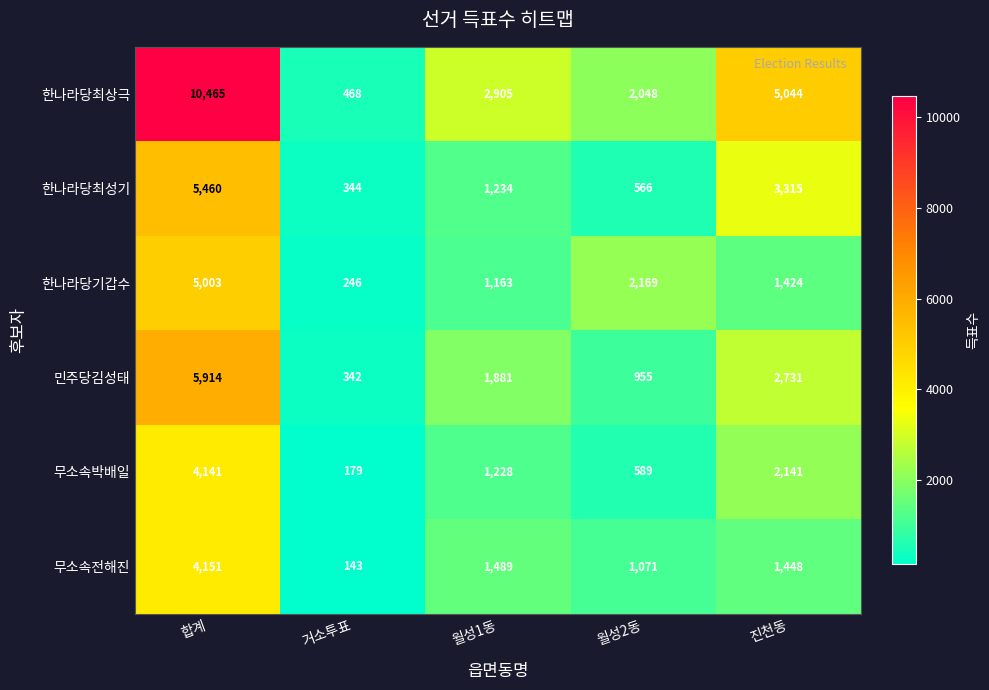

What is the difference between the highest and lowest values at 거소투표?

325